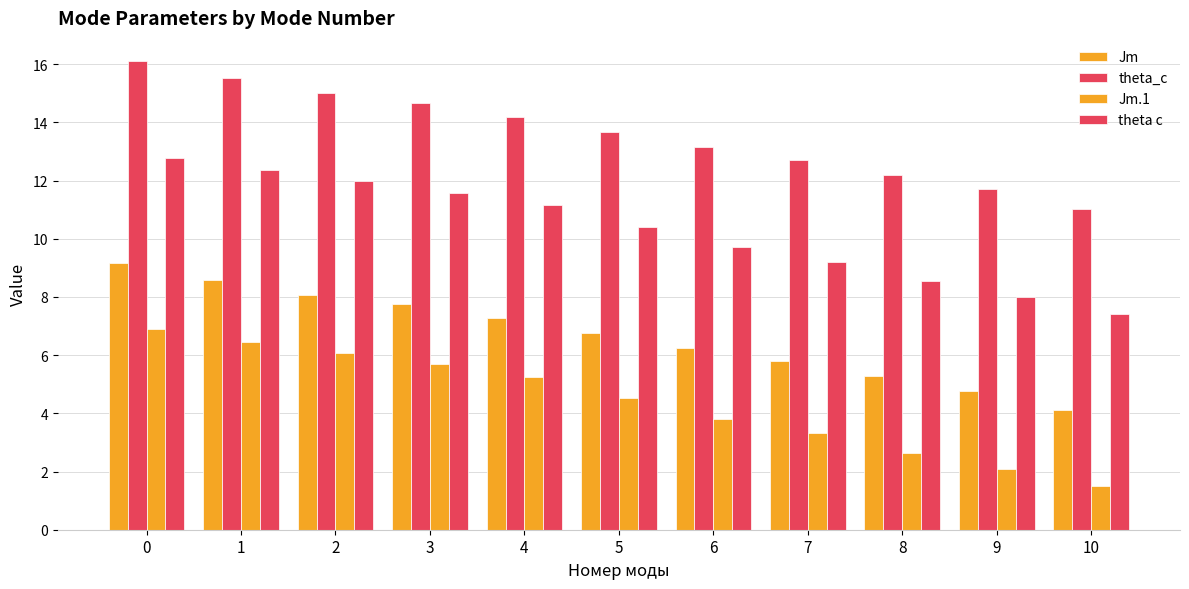

What is the difference between the Jm.1 values at 0 and 1?

0.4